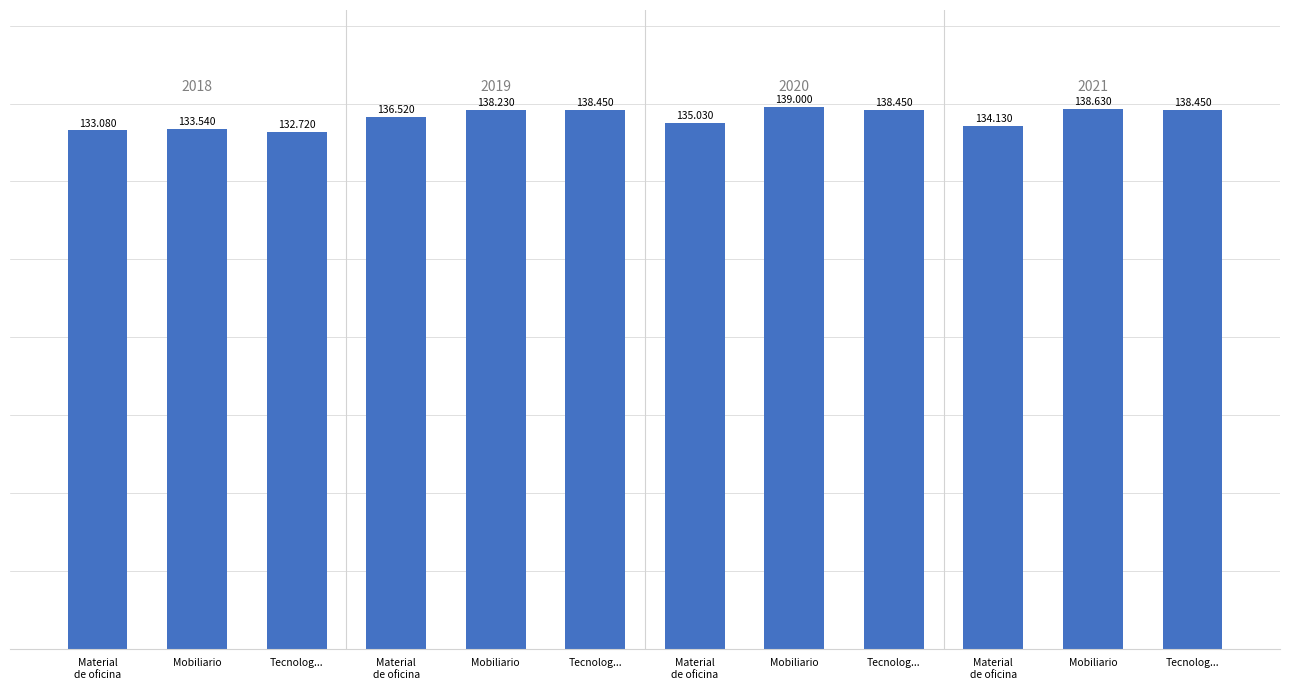

Count the number of data series in this chart.

1